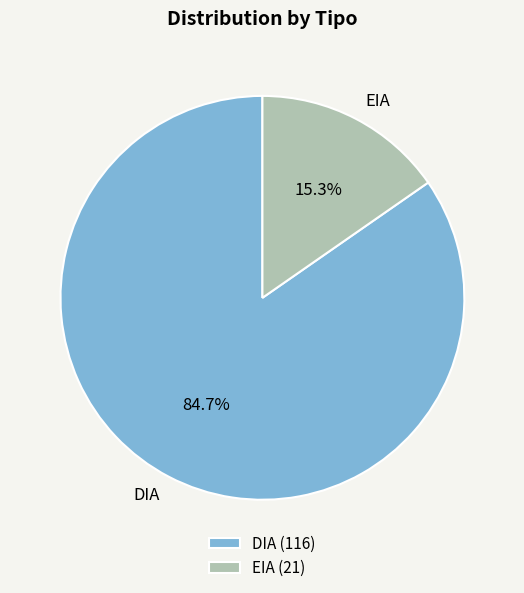

Is it true that DIA is 85% of the pie?

True